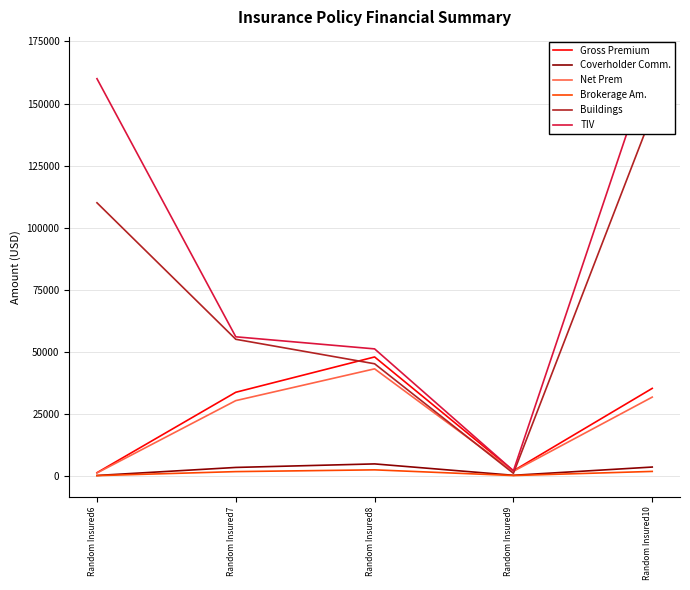

Is it true that Net Prem equals 43093.8 at Random Insured8?

True